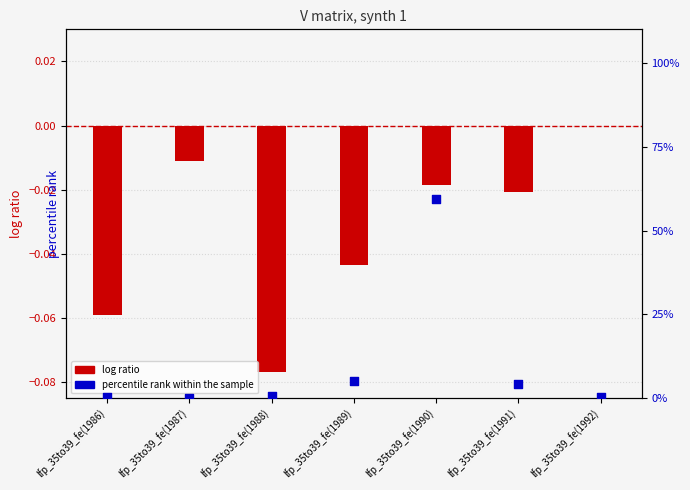

Which series reaches the maximum Y coordinate?

percentile rank within the sample